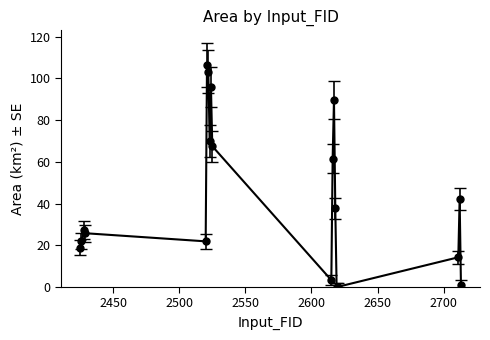

What is the difference between the second highest and second lowest values?

103.1